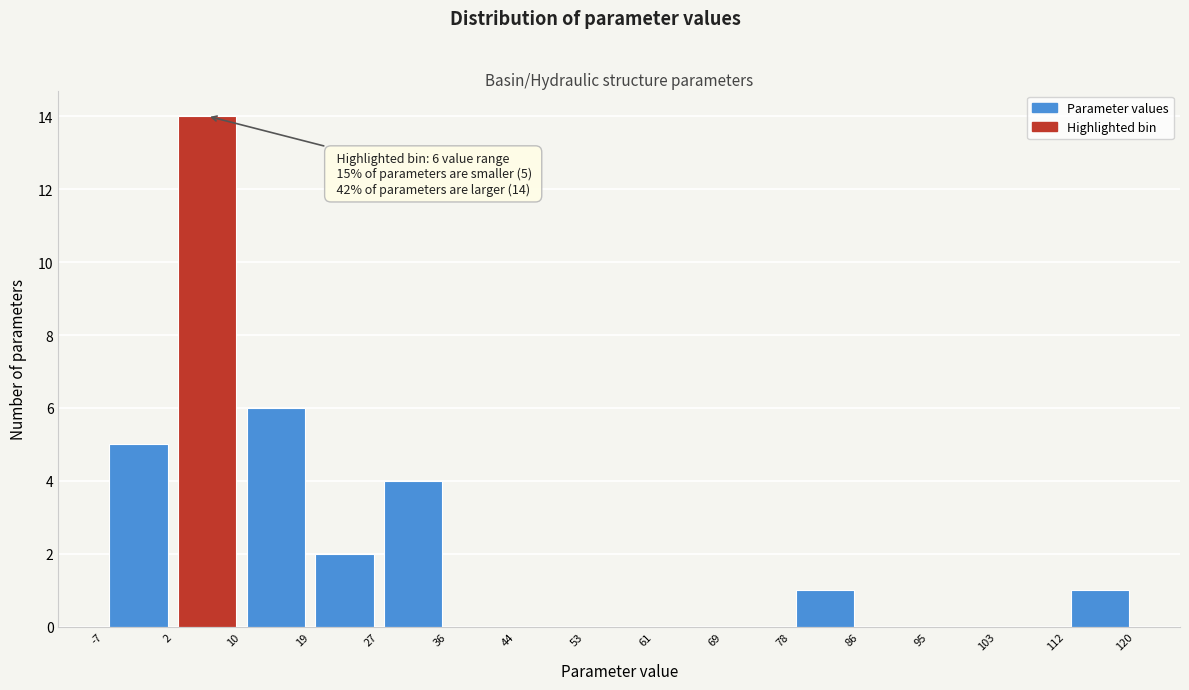

Which range on the x-axis has the tallest bar?

2 to 10